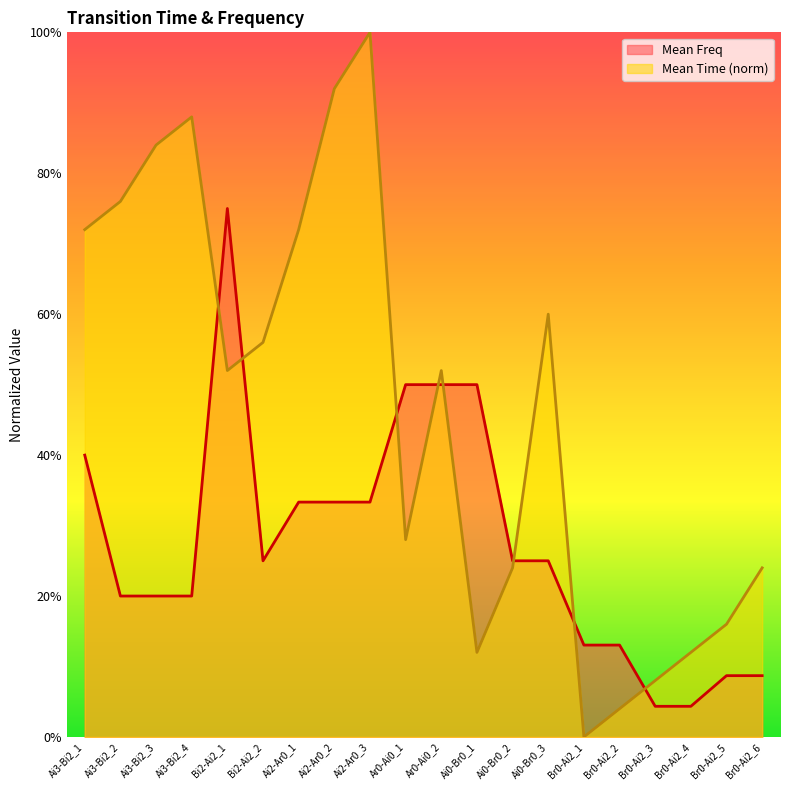

Rank the categories by Mean Freq value from highest to lowest.

Bi2-Ai2_1, Ar0-Ai0_1, Ar0-Ai0_2, Ai0-Br0_1, Ai3-Bi2_1, Ai2-Ar0_1, Ai2-Ar0_2, Ai2-Ar0_3, Bi2-Ai2_2, Ai0-Br0_2, Ai0-Br0_3, Ai3-Bi2_2, Ai3-Bi2_3, Ai3-Bi2_4, Br0-Ai2_1, Br0-Ai2_2, Br0-Ai2_5, Br0-Ai2_6, Br0-Ai2_3, Br0-Ai2_4